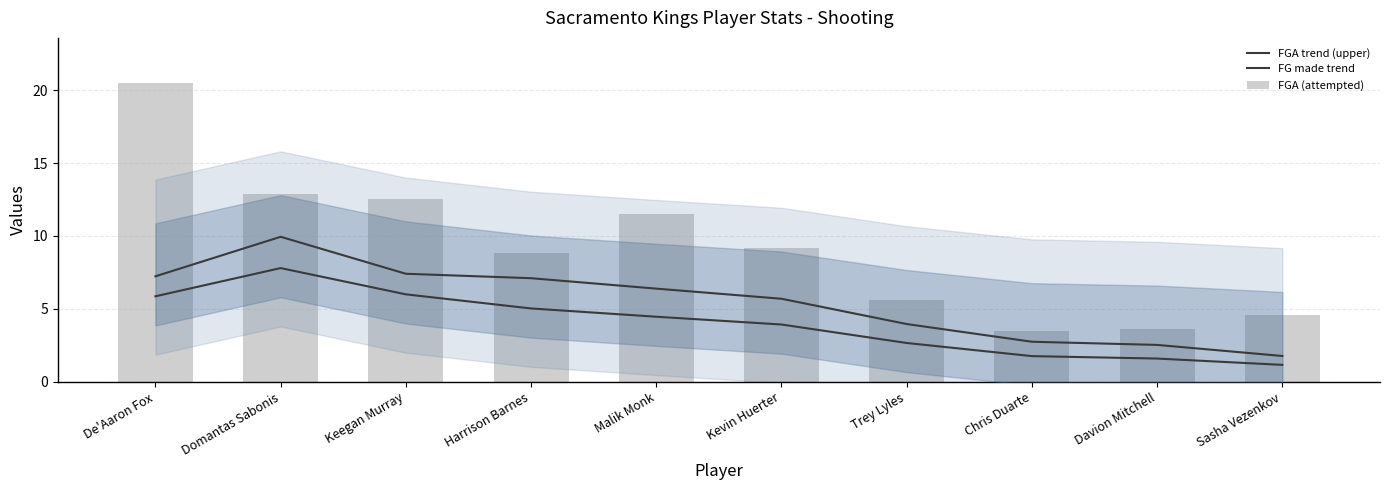

At which label is FGA (attempted) closest to 12?

Keegan Murray